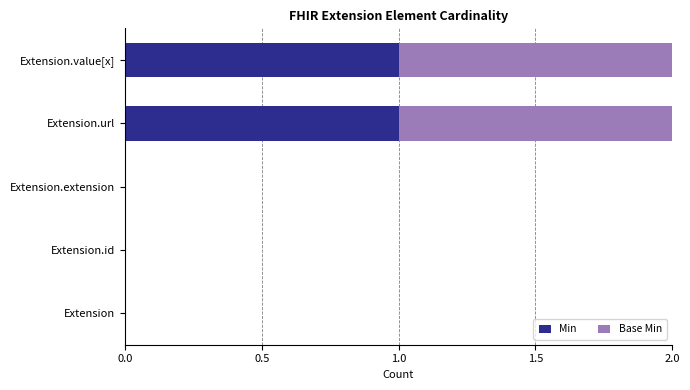

Is it true that Min equals 0 at Extension.id?

True